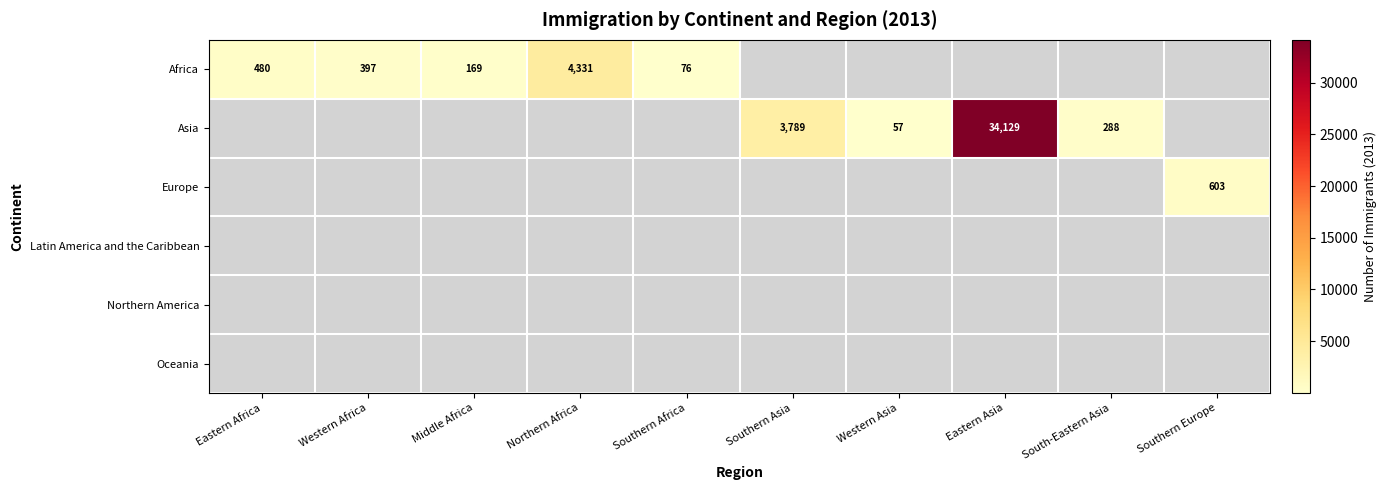

The value of Asia at South-Eastern Asia is 288. True or false?

True